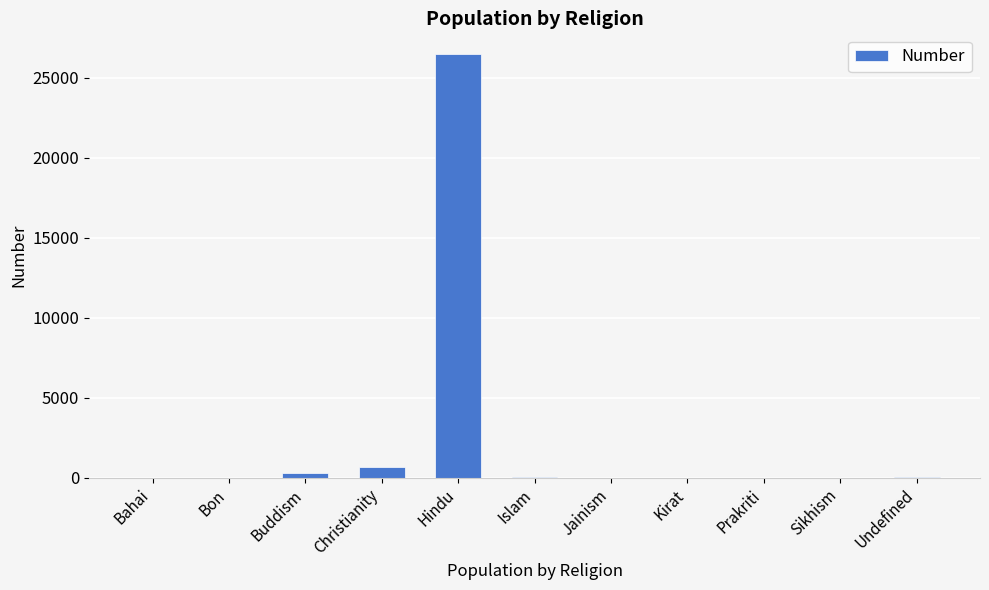

The chart shows a value of 12203 at Sikhism. True or false?

False